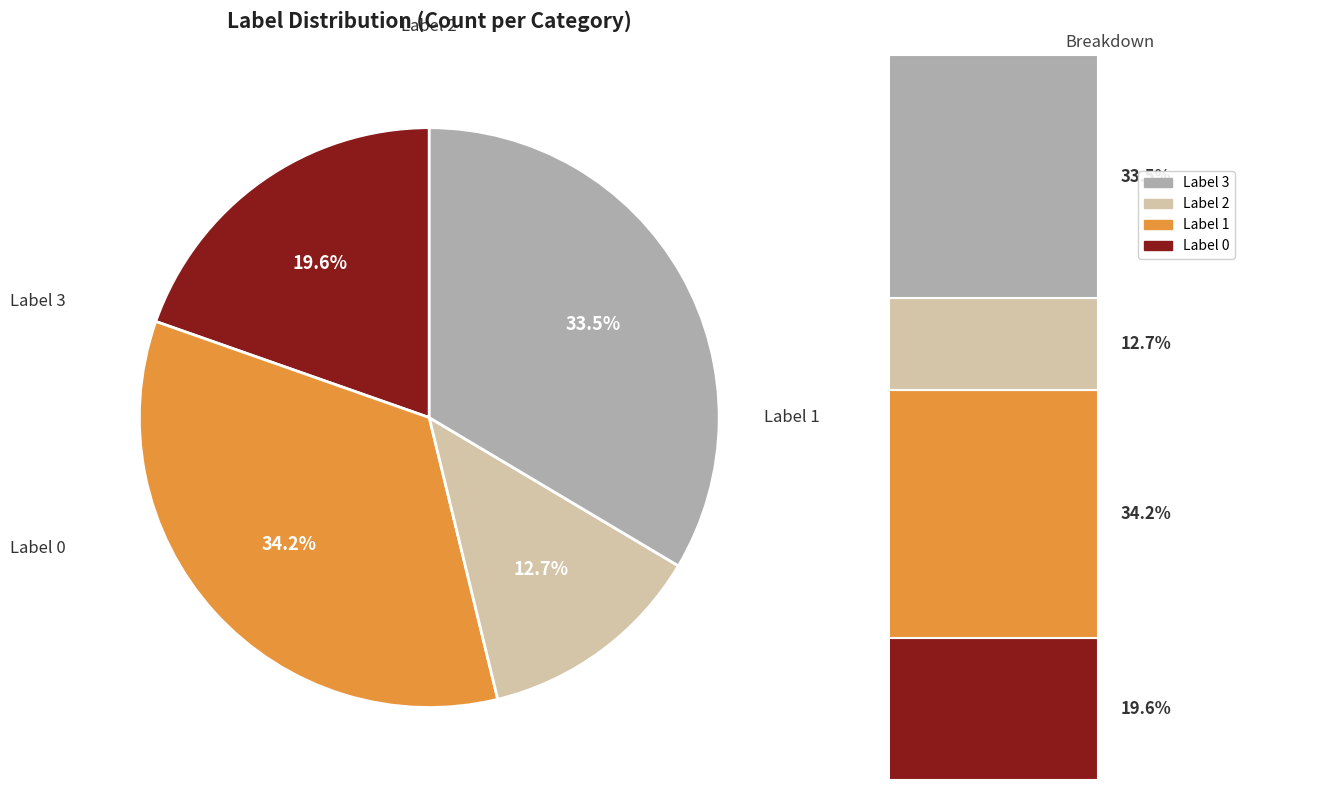

To the nearest percent, what is the combined percentage of 3 and 1?

68%